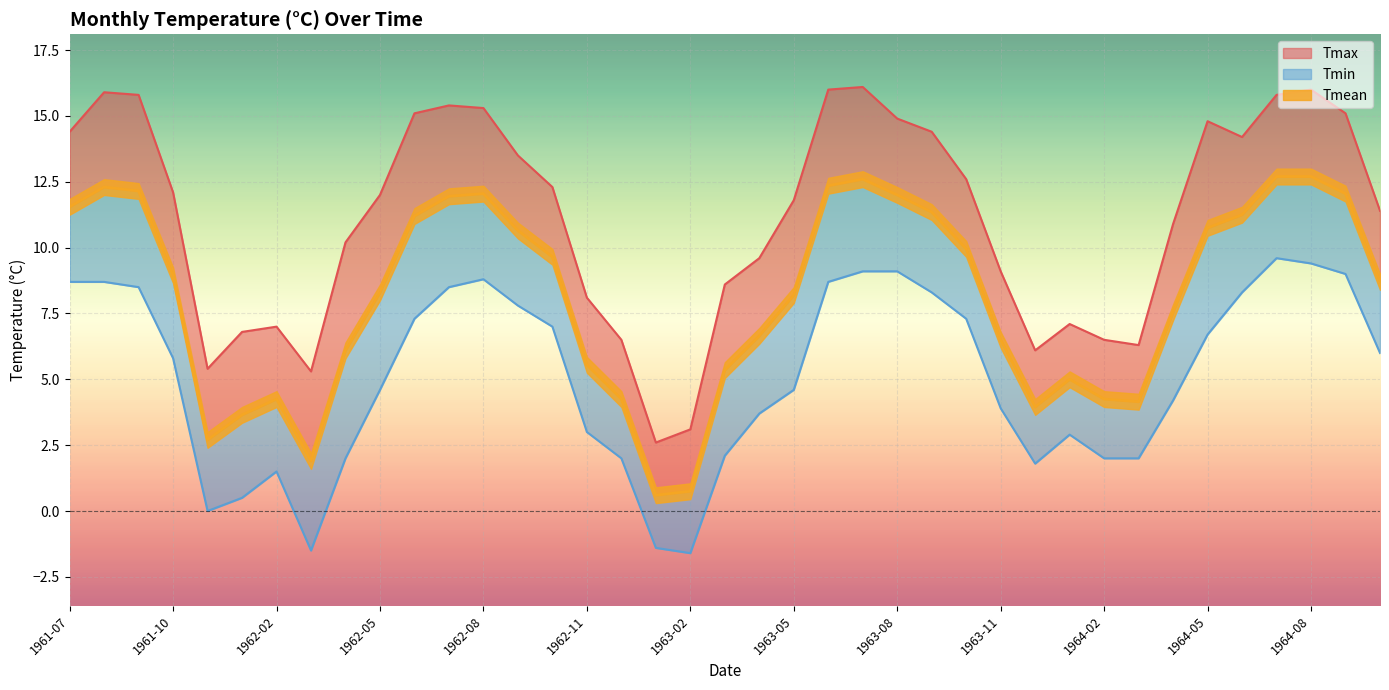

Which has a higher value, 1961-07 or 1962-06?

1962-06